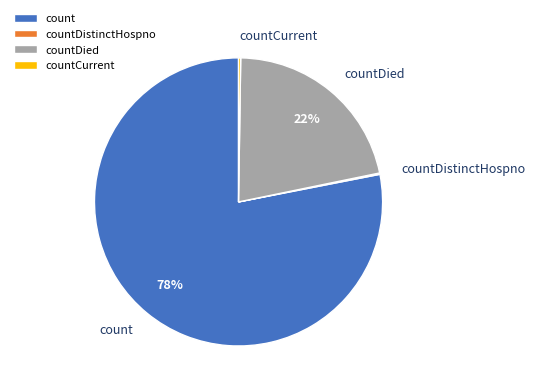

The countDied slice represents 7% of the pie. True or false?

False